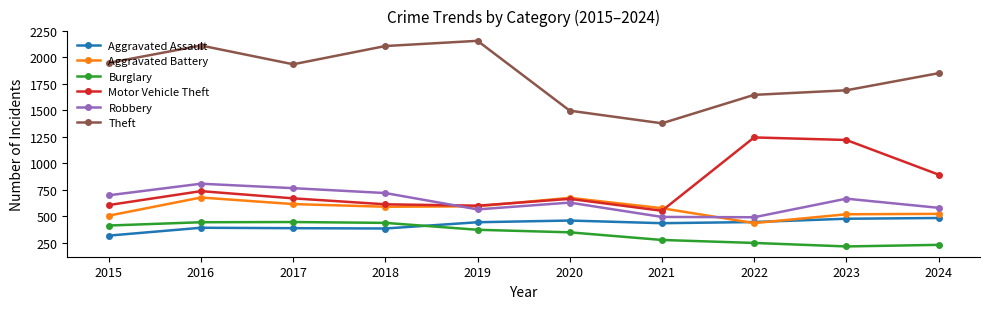

In Robbery, how many points are higher than both neighbors (excluding endpoints)?

3